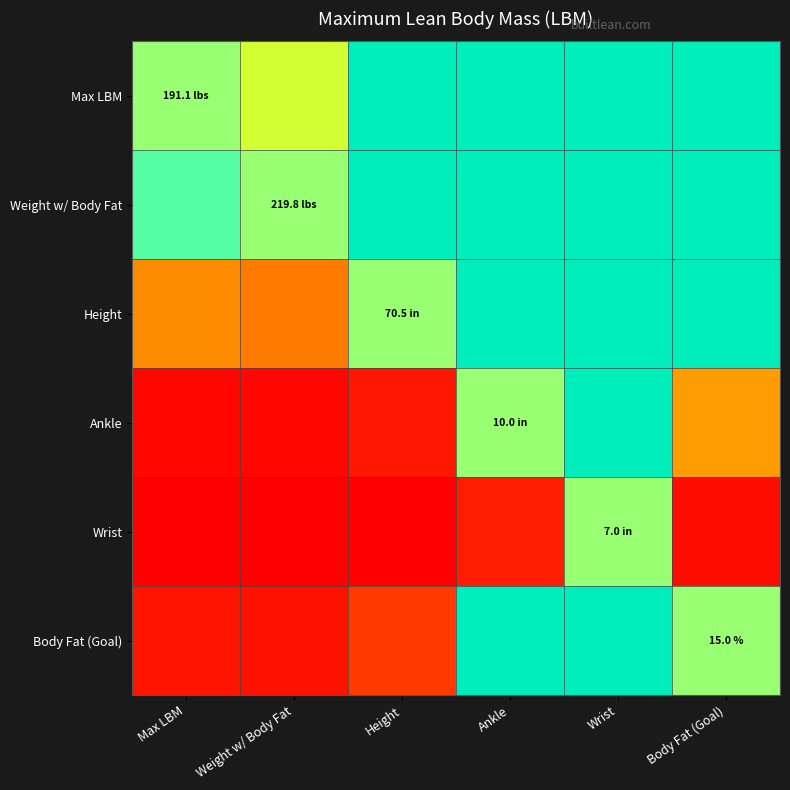

At which label does Height reach its minimum?

Weight w/ Body Fat